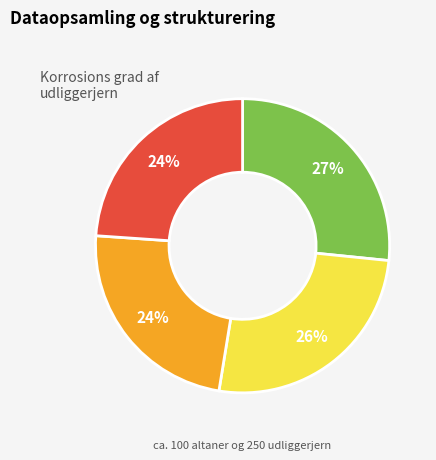

Does any single category account for the majority?

No